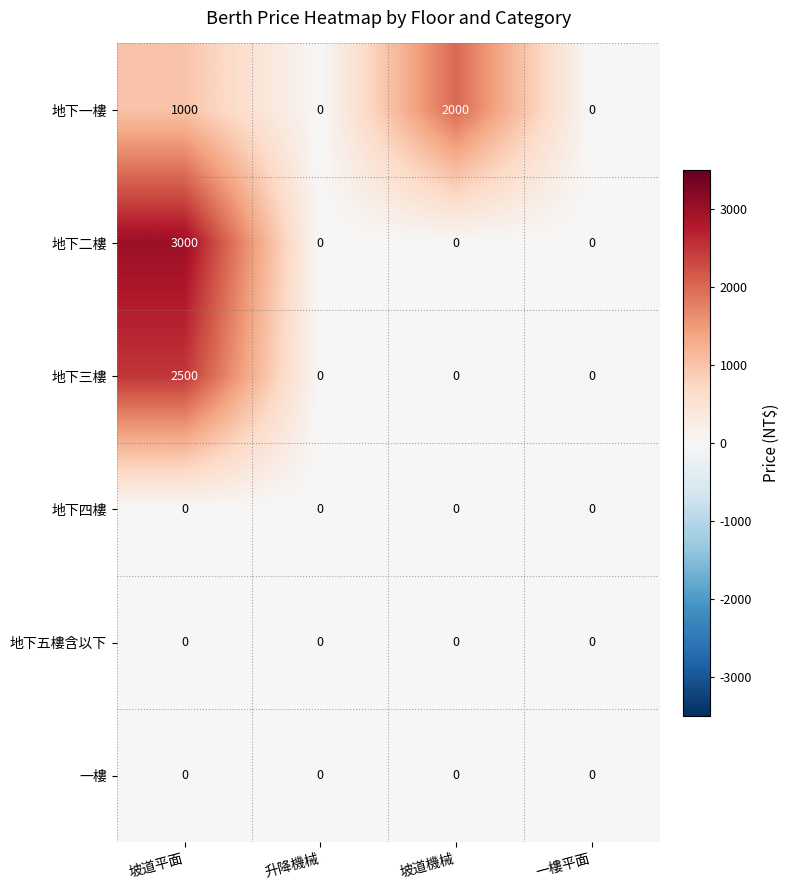

At which label is 地下一樓 closest to 1000?

坡道平面